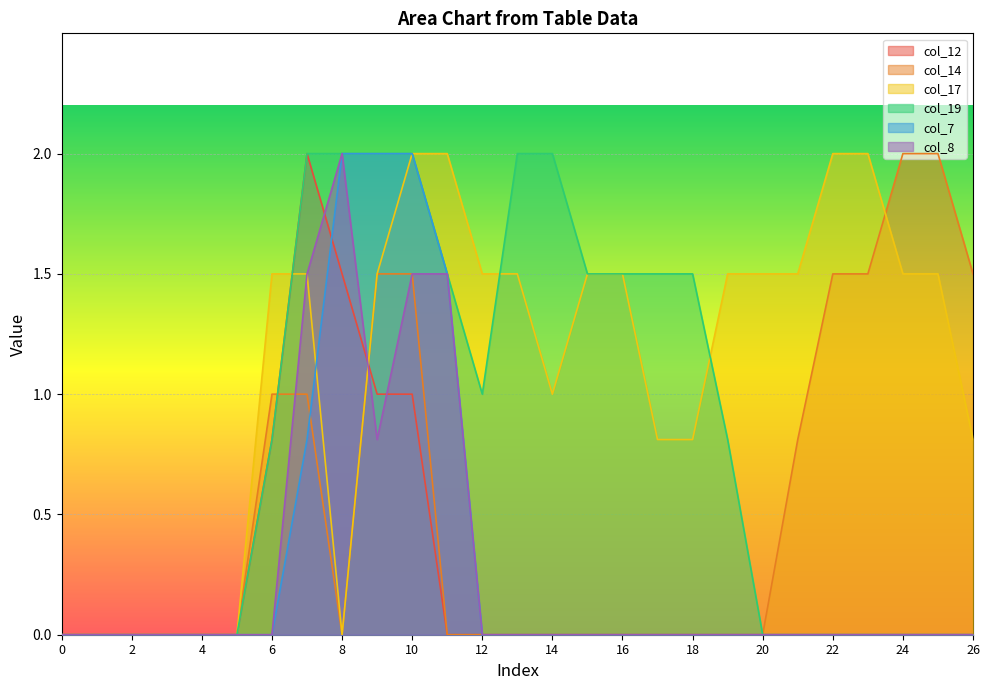

How many data points does each series have?

27